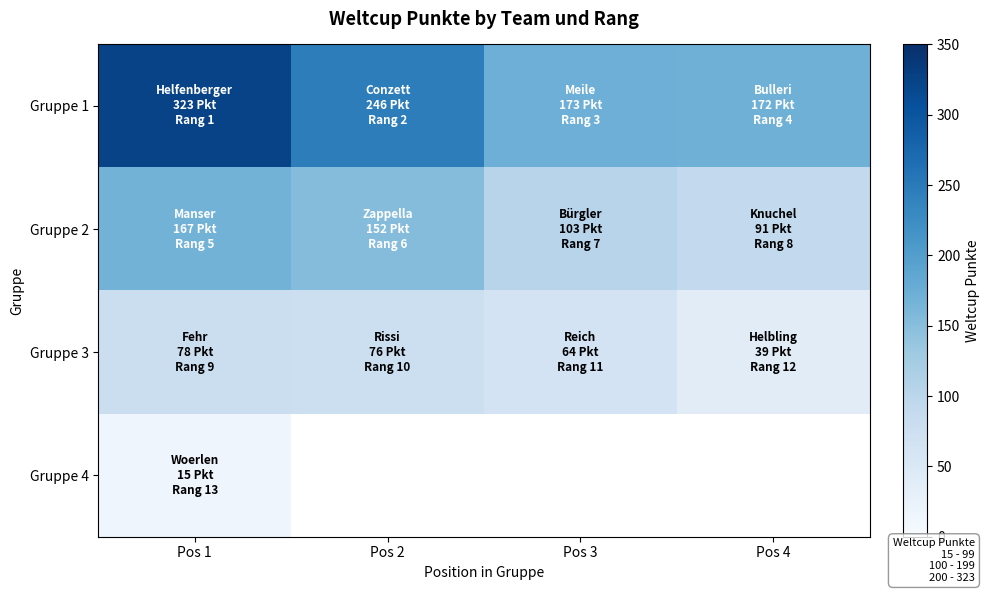

True or false: Gruppe 3 has a value of 64.0 at Pos 3.

True